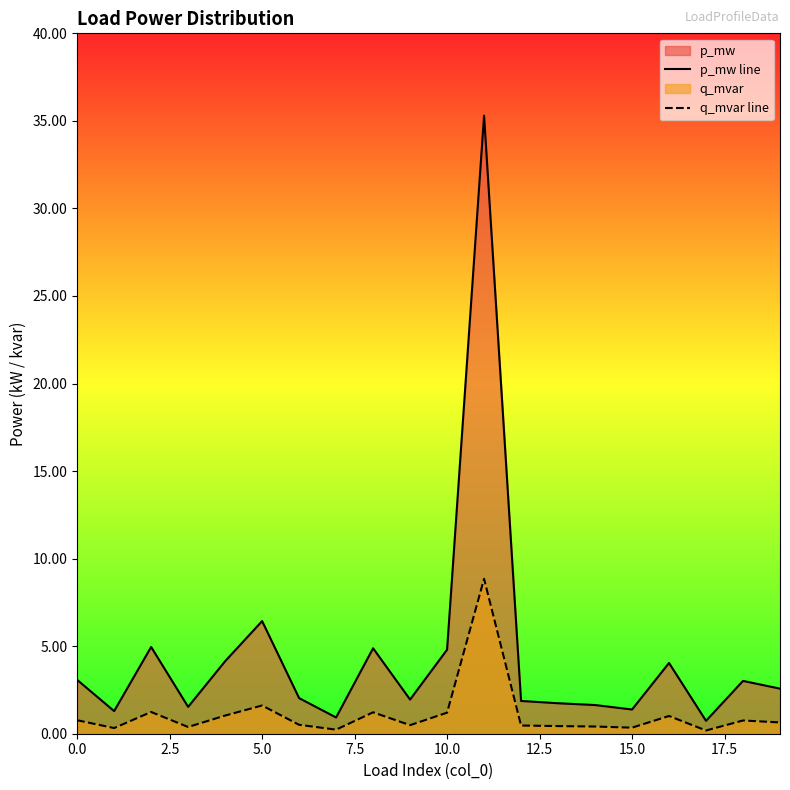

Which series has the largest total across all categories?

p_mw line